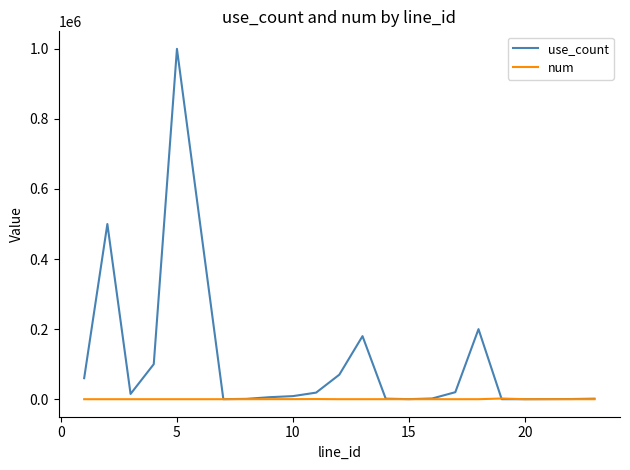

Which series has the largest total across all categories?

use_count